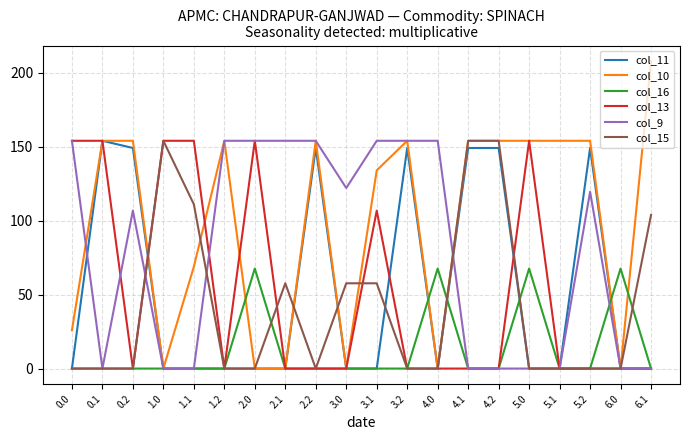

True or false: col_10 and col_9 cross at least once.

True